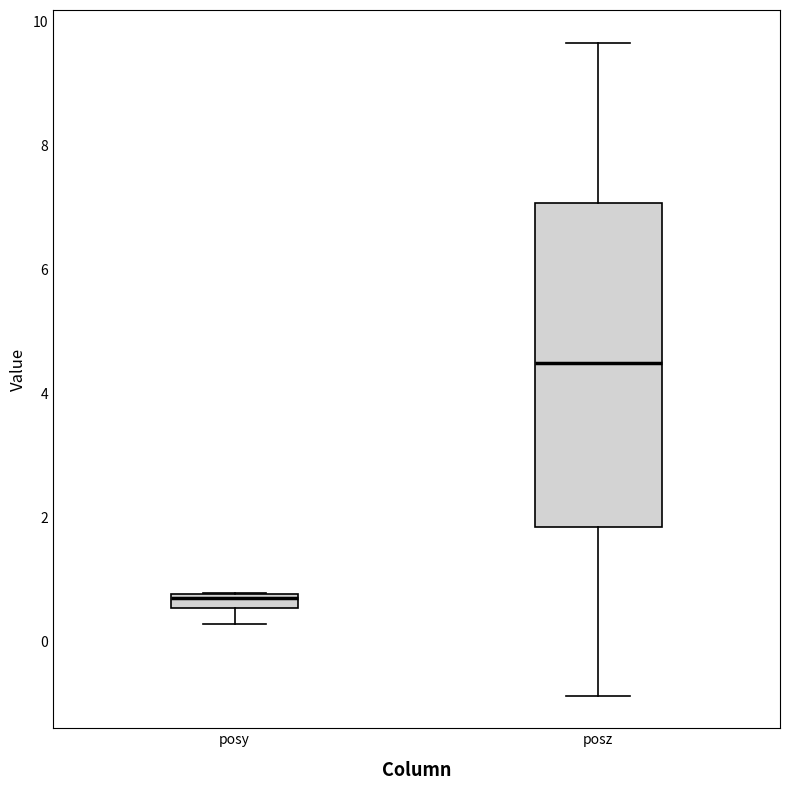

Which box is the tallest, from its lower edge to its upper edge?

posz